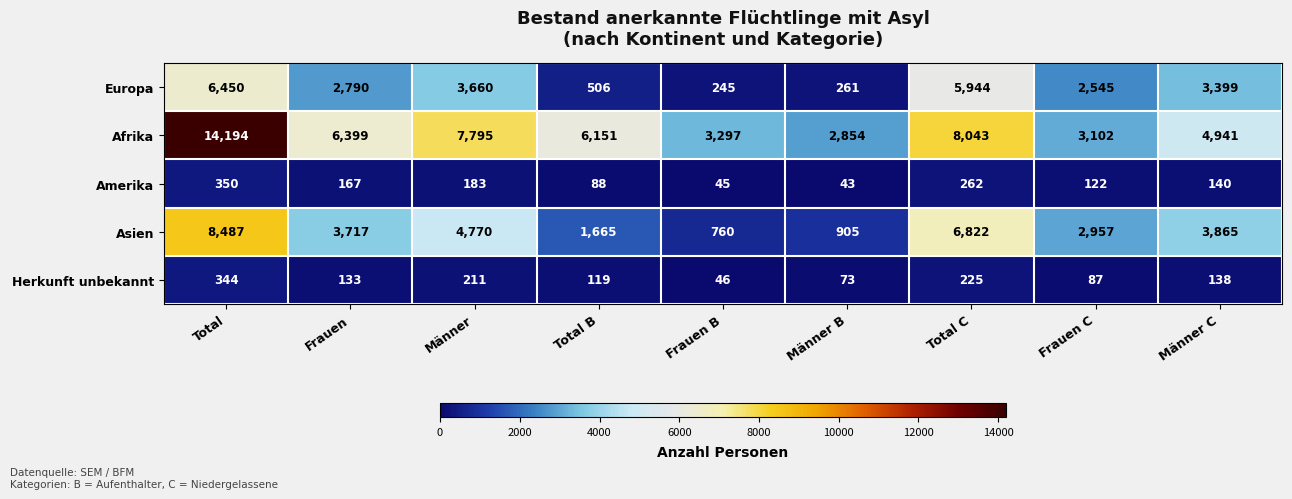

What is the sum of the Afrika values at Männer C and Männer?

12736